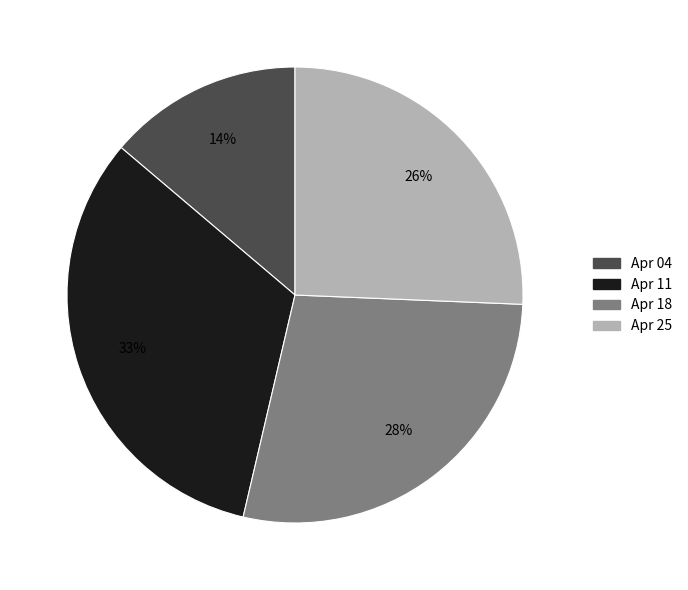

The Apr 04 slice represents 19% of the pie. True or false?

False